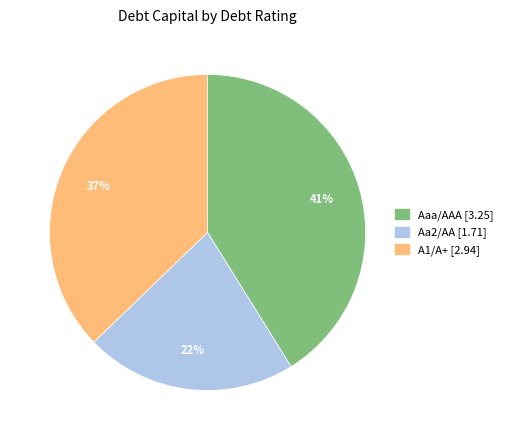

True or false: Aaa/AAA accounts for 46% of the total.

False